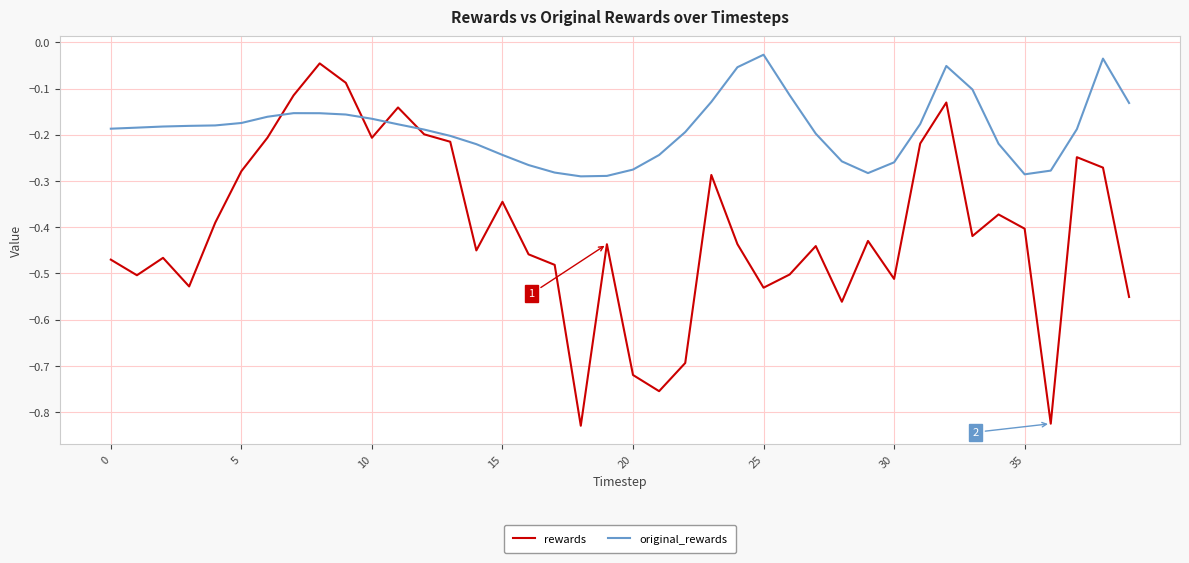

Which series has the widest spread of values?

rewards